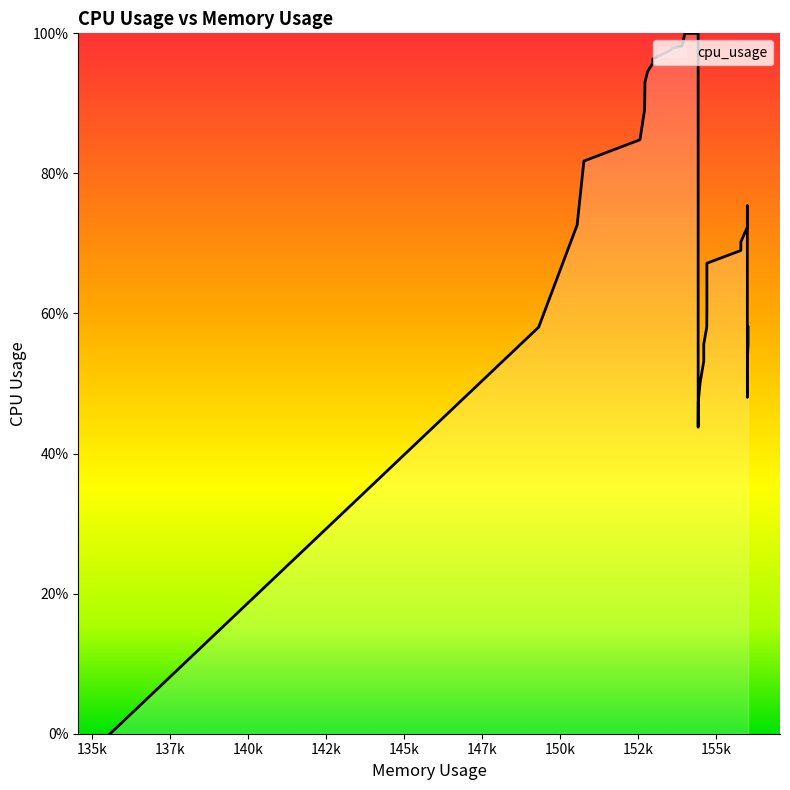

How many interior local valleys (lower than both neighbors) does the data have?

2